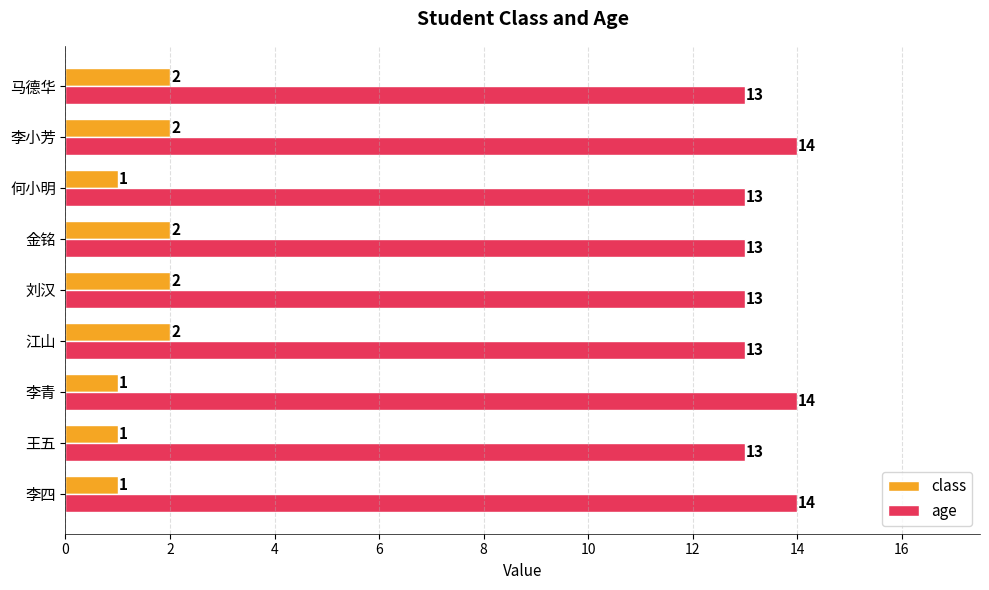

How many class values are between 1 and 2?

9